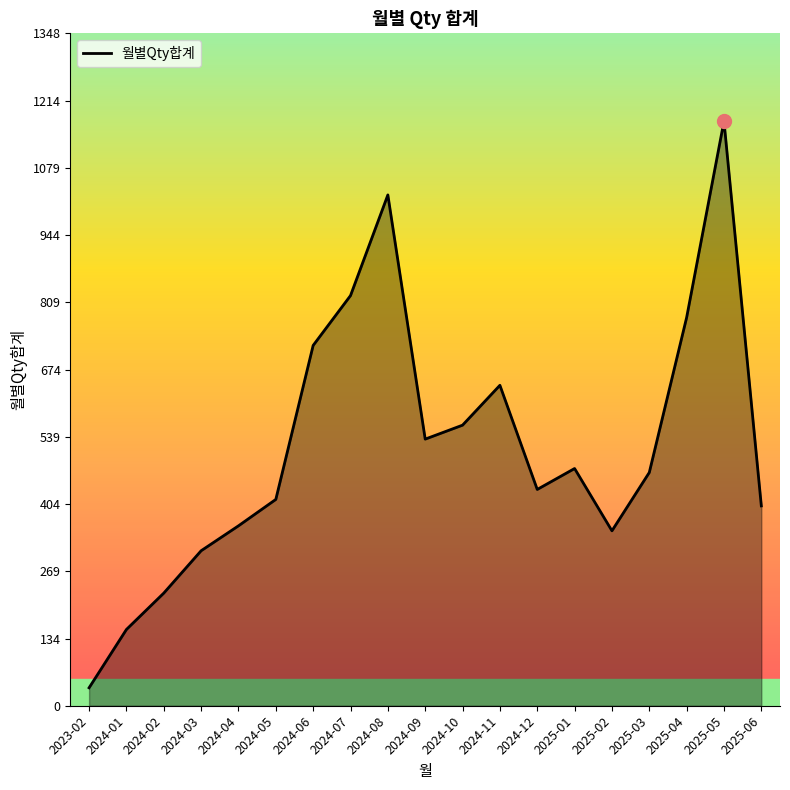

How many distinct data groups are displayed?

1